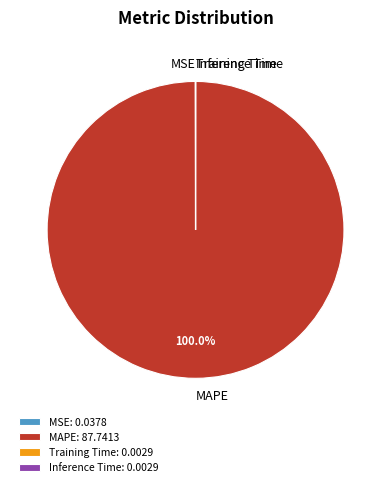

Is MAPE the majority of the pie?

Yes